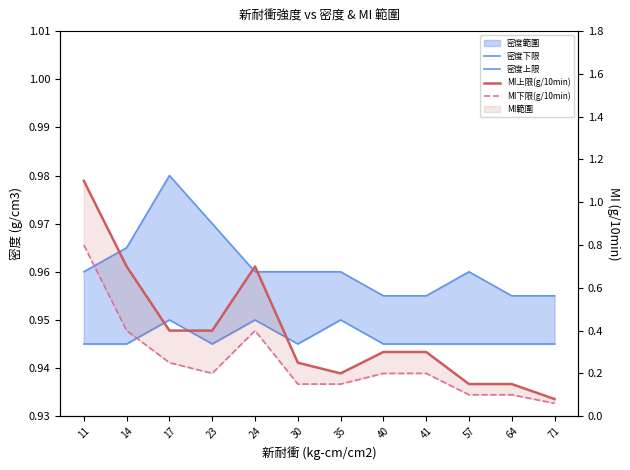

Which category has the lowest value across all series?

71